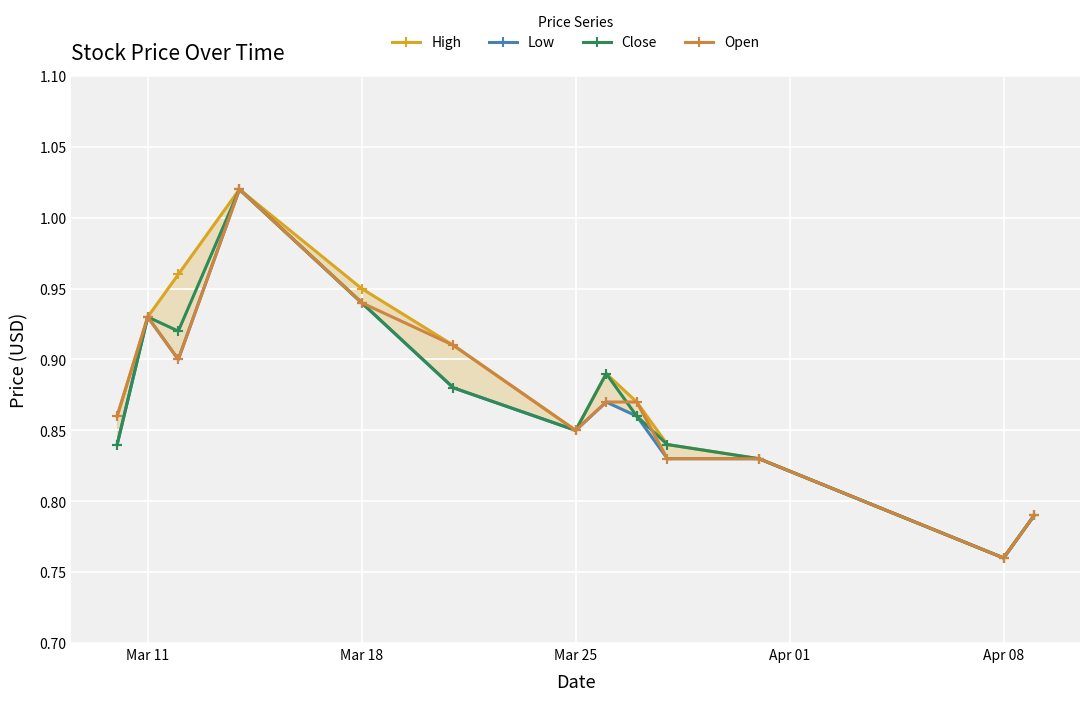

Which series has the largest total across all categories?

High